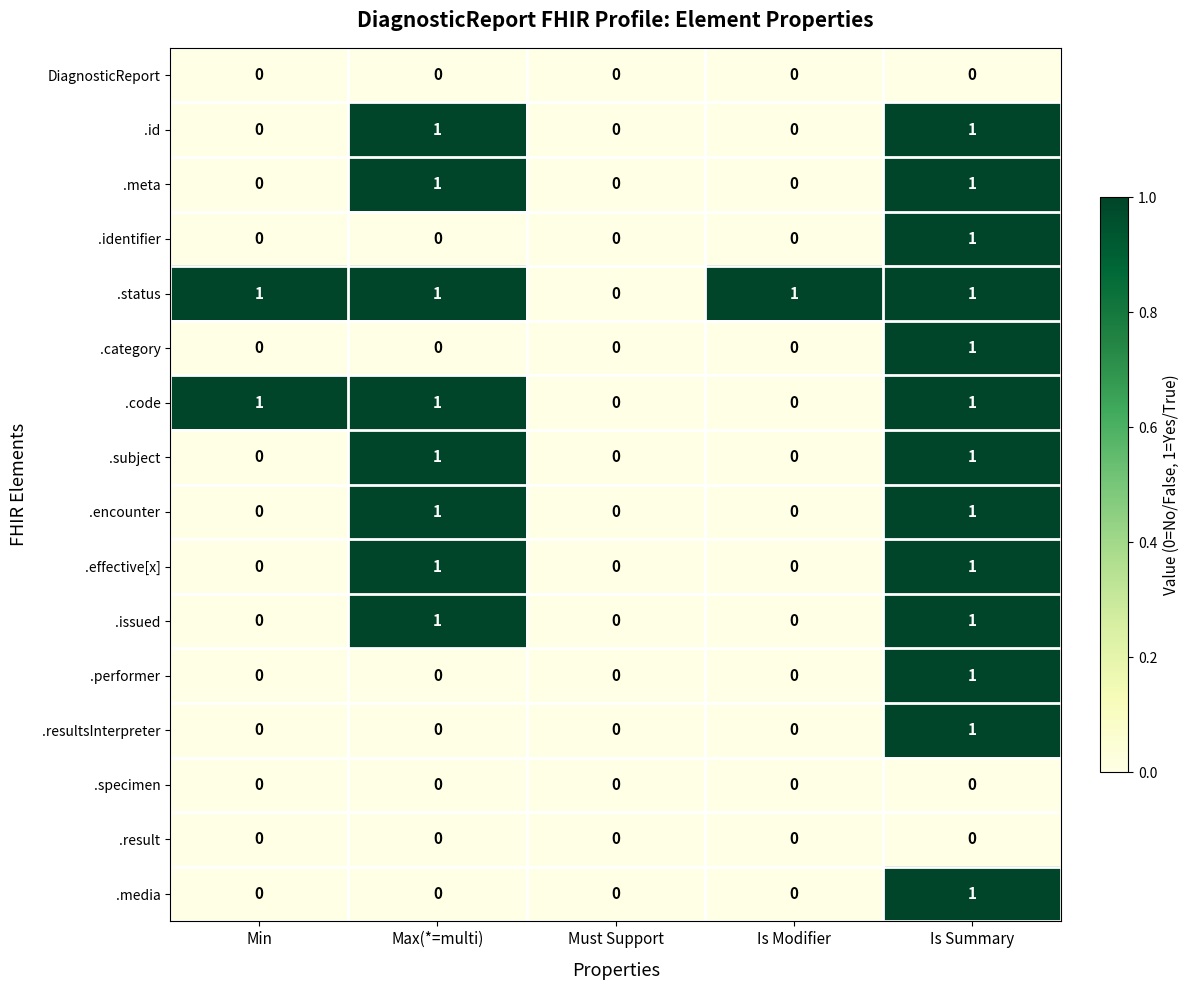

How many categories are shown in the chart?

5